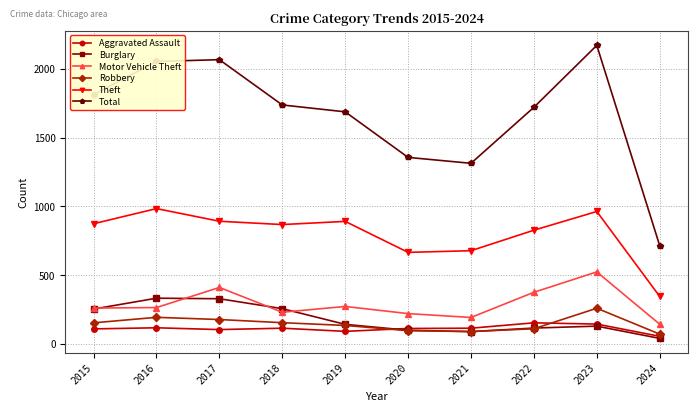

True or false: Aggravated Assault has more than 1 points higher than both neighbors.

True